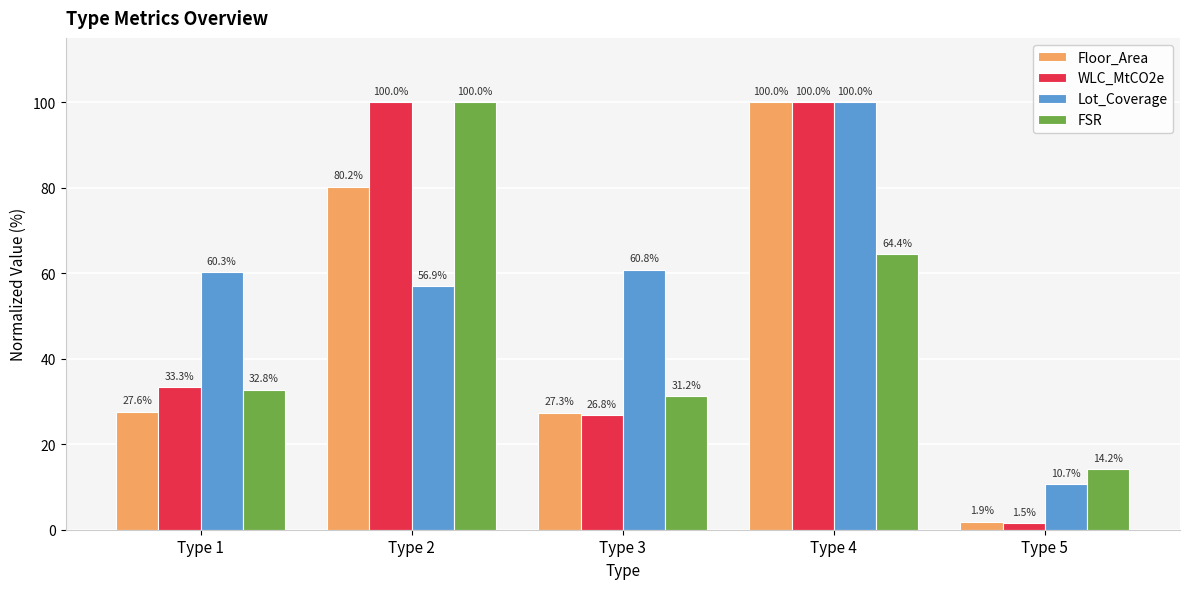

True or false: Floor_Area has a value of 45.8 at Type 3.

False